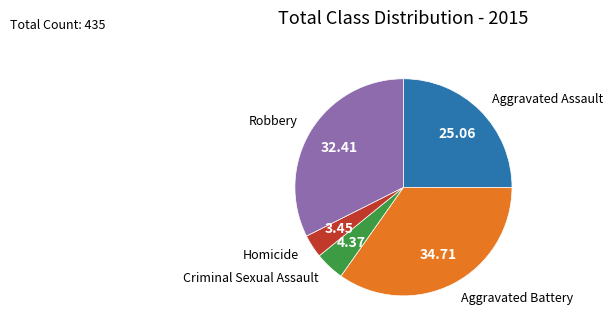

Does Aggravated Battery represent more than half of the total?

No